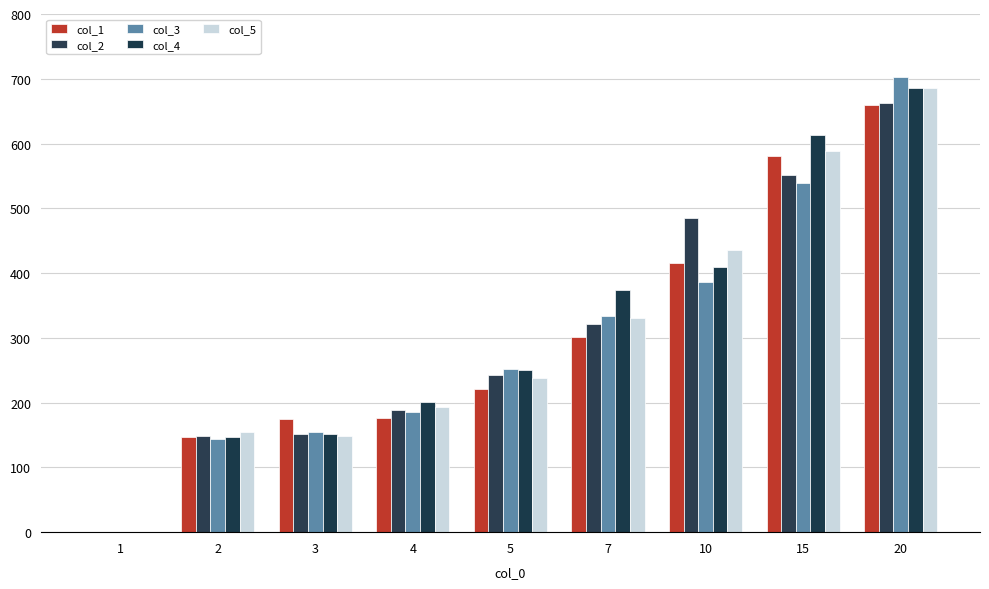

Reading left to right, list all the values displayed in this chart.

col_1: 0	147	175	176	221	302	416	581	659
col_2: 0	149	152	188	243	321	485	552	662
col_3: 0	144	155	186	252	334	387	539	702
col_4: 0	147	151	201	250	374	409	613	685
col_5: 0	154	149	194	238	331	436	589	686